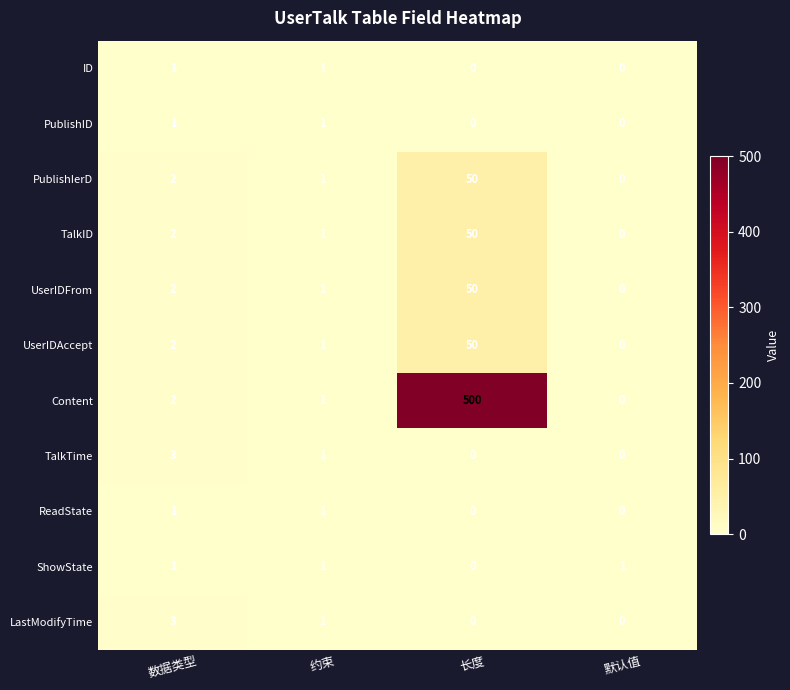

Which series has the largest range (max minus min)?

Content